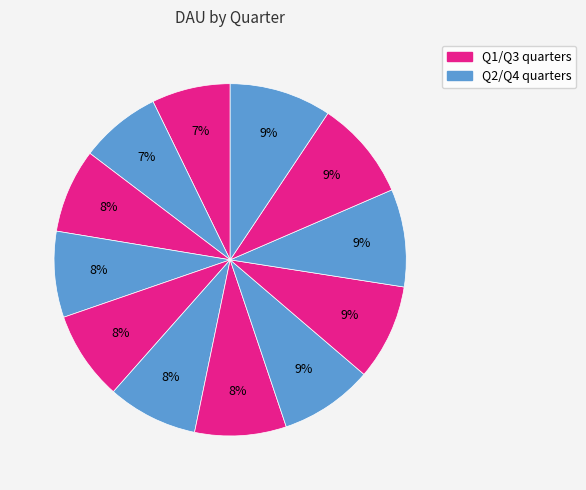

How many segments does this pie chart have?

12